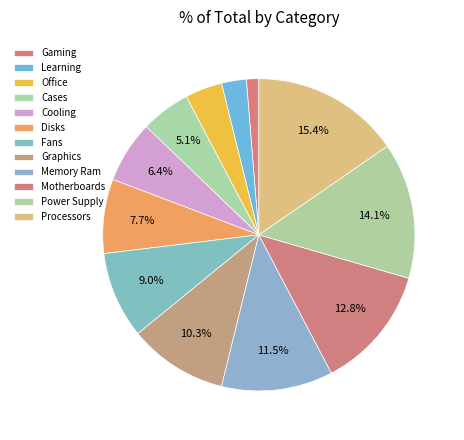

True or false: Motherboards accounts for 13% of the total.

True